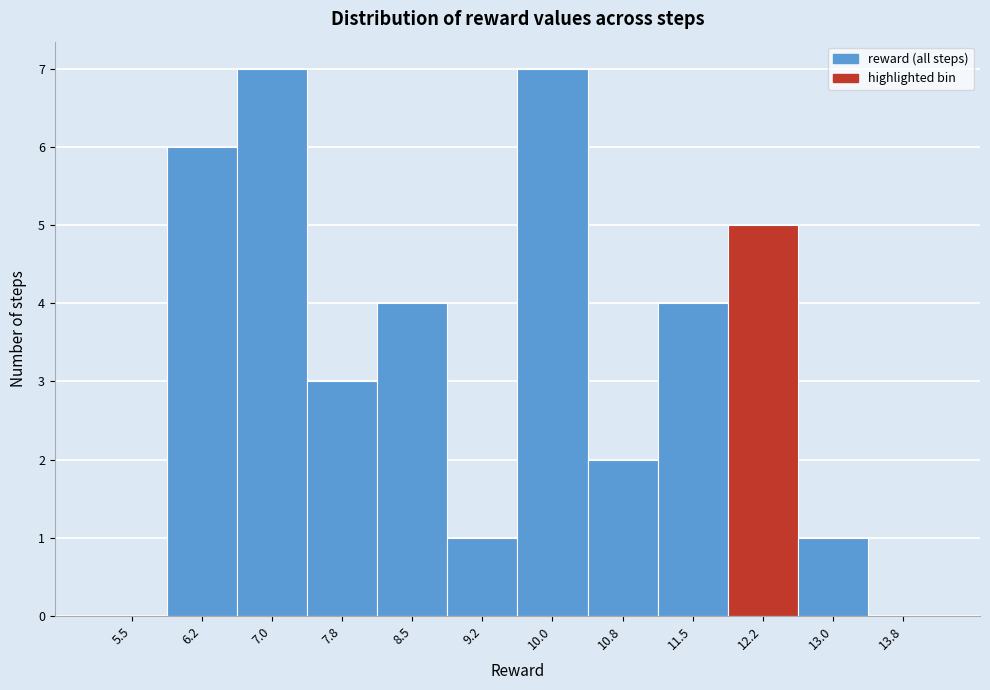

Reading left to right, what are all the values shown in this chart?

5.5=0	6.2=6	7.0=7	7.8=3	8.5=4	9.2=1	10.0=7	10.8=2	11.5=4	12.2=5	13.0=1	13.8=0